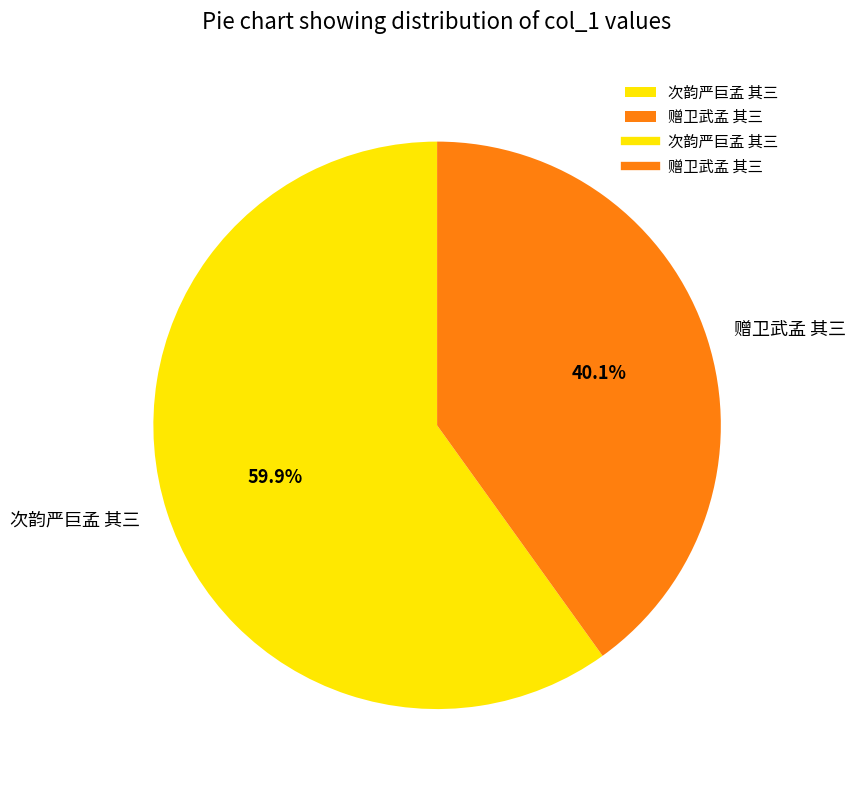

To the nearest percent, what is the combined percentage of 次韵严巨孟 其三 and 赠卫武孟 其三?

100%